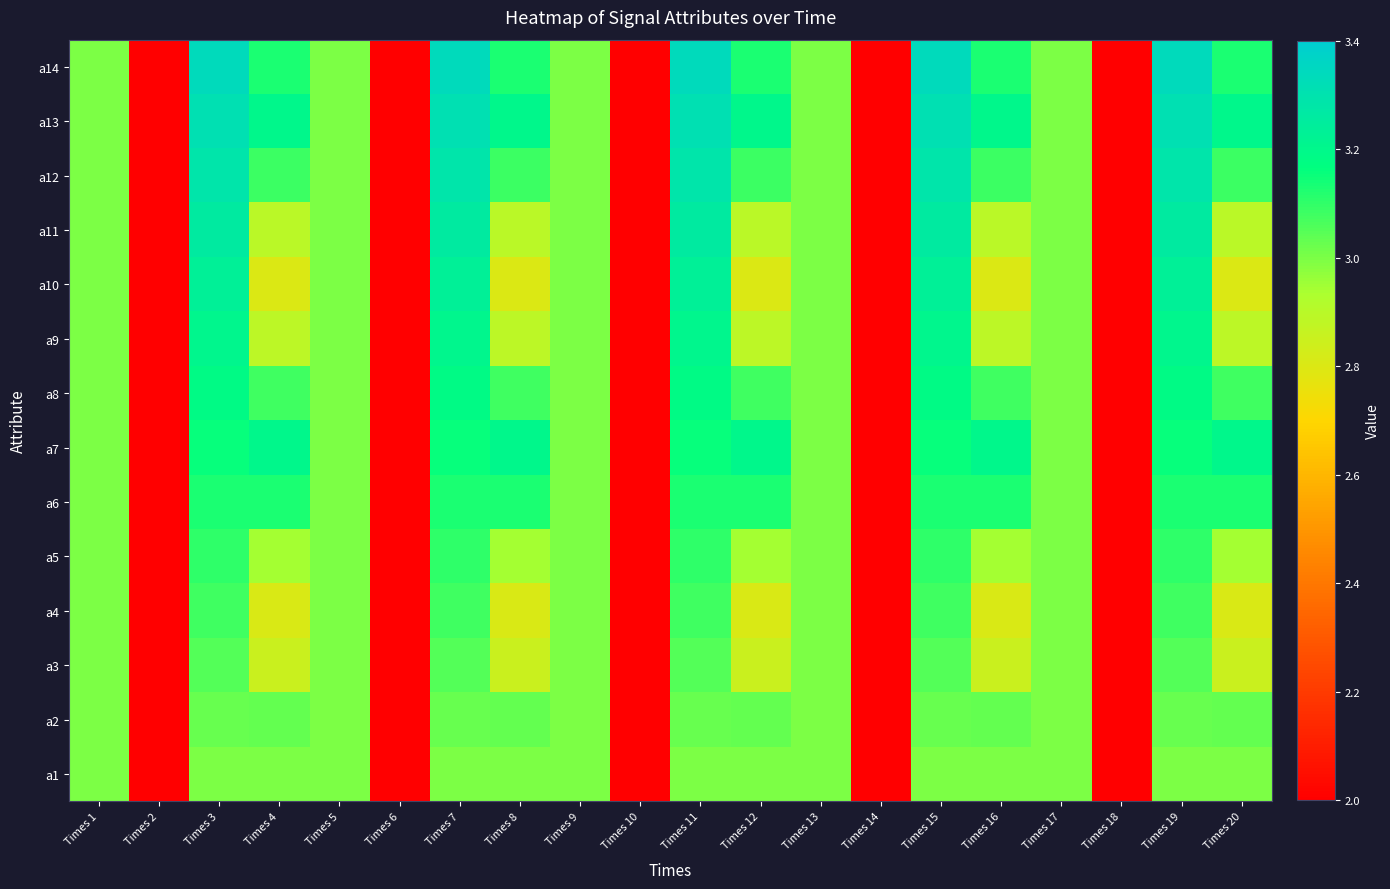

What is the smallest value displayed?

2.0